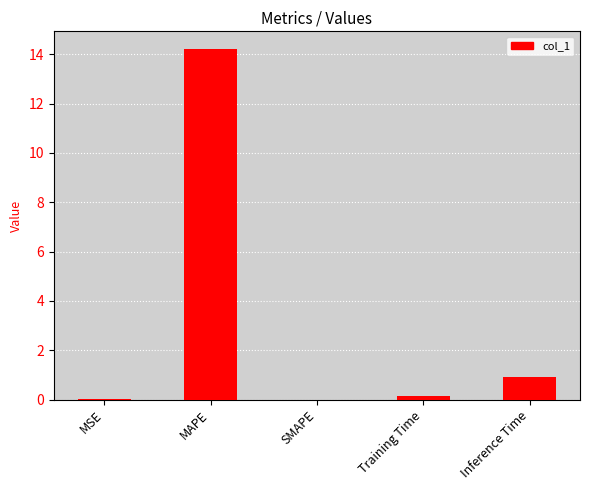

Which category has the highest value across all series?

MAPE